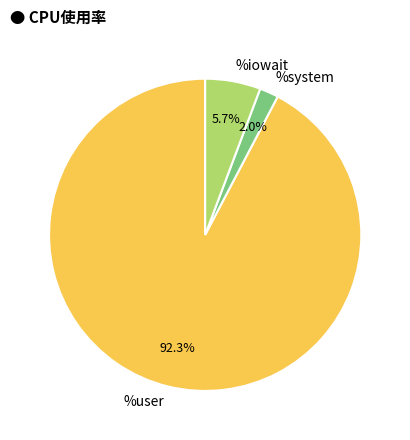

Which category has the biggest portion of the pie?

%user